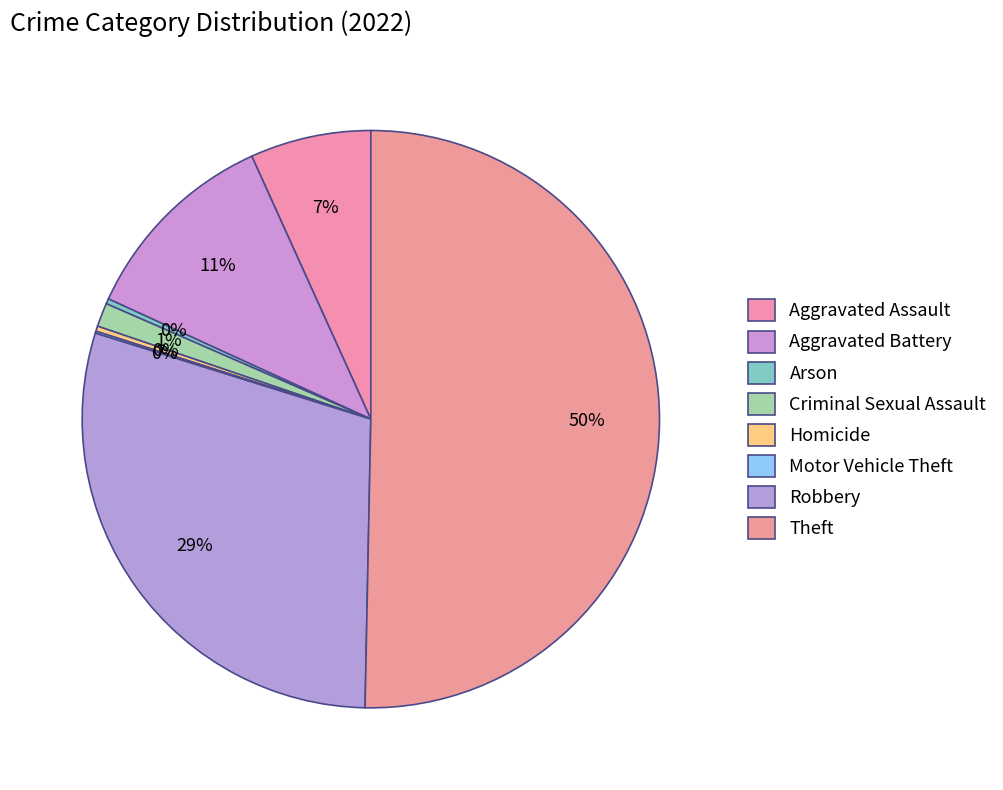

What is the ratio of the value at Motor Vehicle Theft to the value at Homicide?

0.4